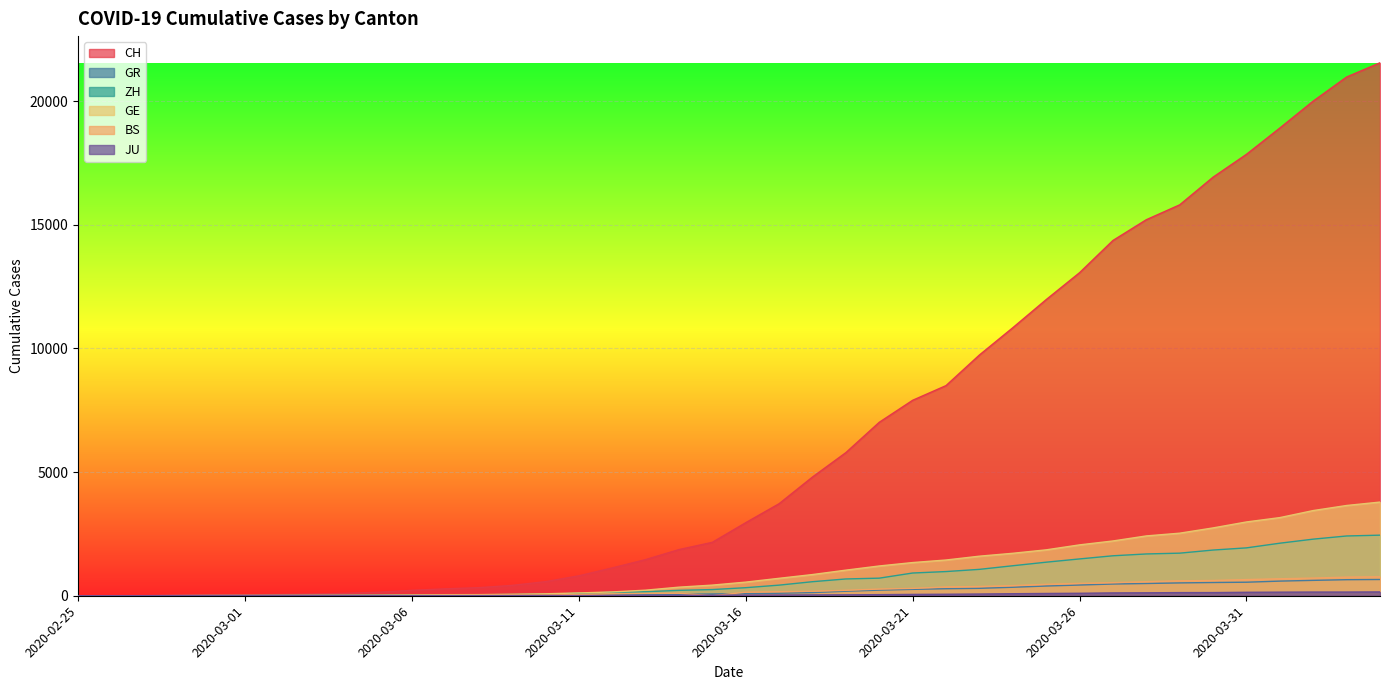

Which series has the largest total across all categories?

CH